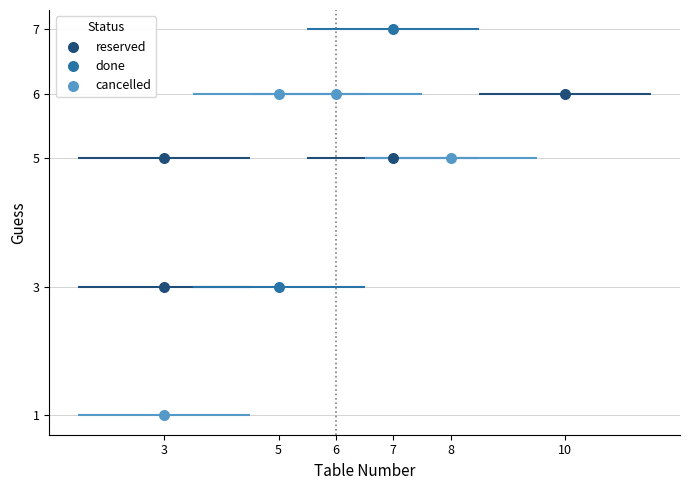

Which series has the largest Y range (max minus min)?

cancelled